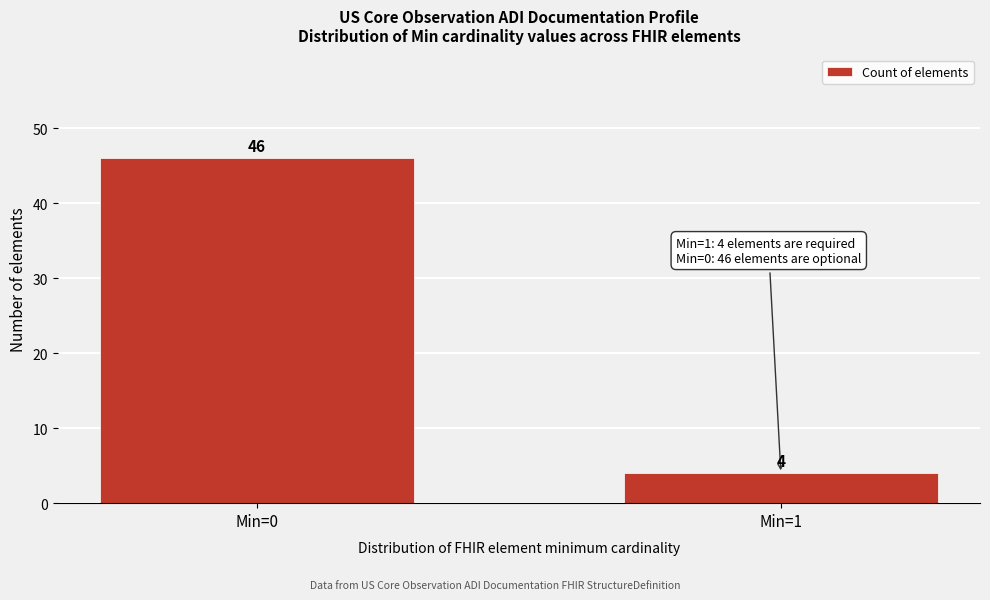

Reading right to left, transcribe all the data shown in this chart.

Min=1=4	Min=0=46